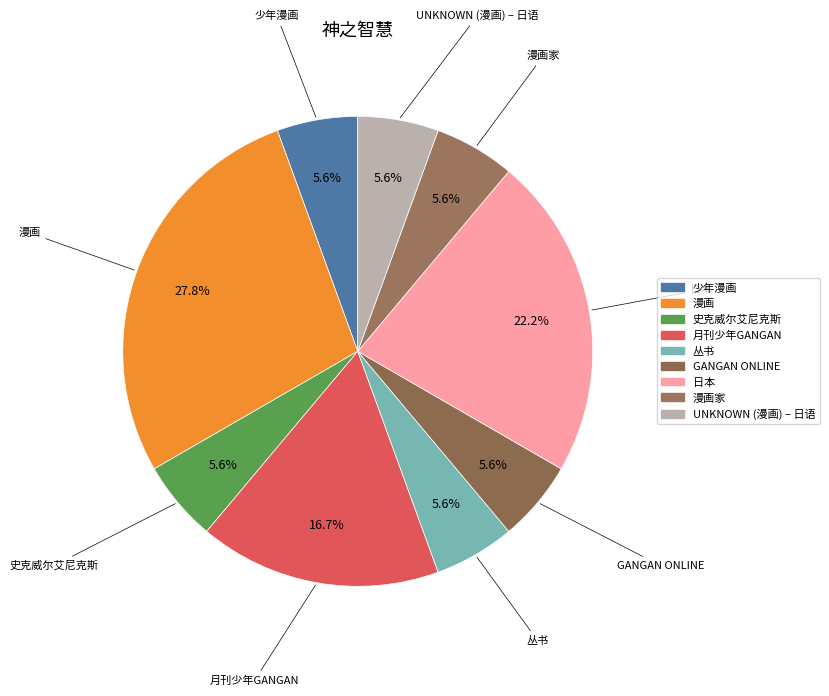

How many segments does this pie chart have?

9